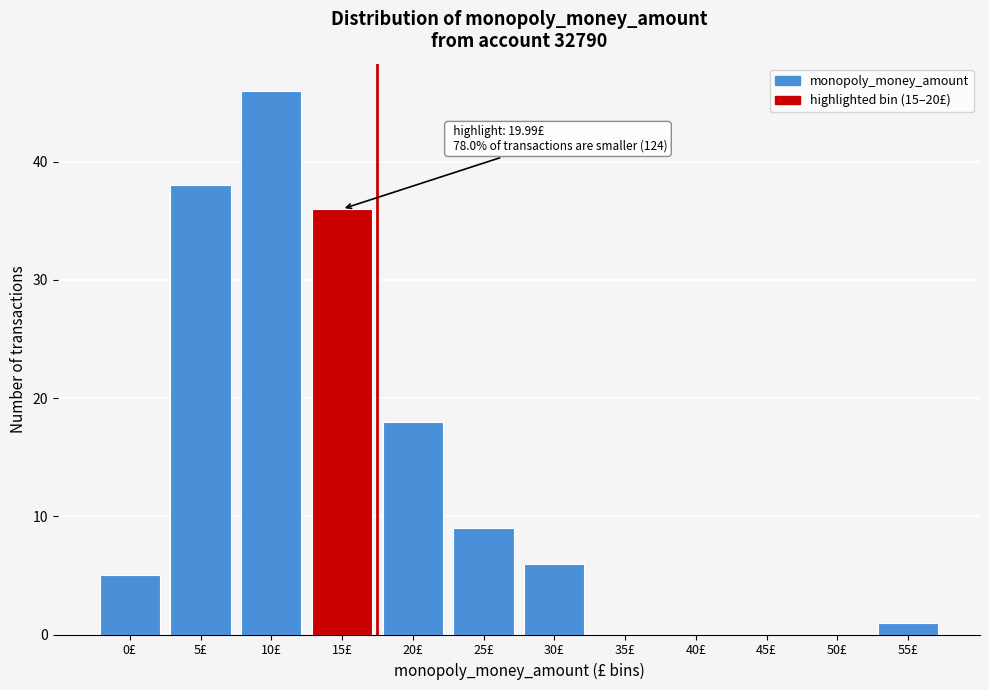

Reading left to right, list all the values displayed in this chart.

0£=5	5£=38	10£=46	15£=36	20£=18	25£=9	30£=6	35£=0	40£=0	45£=0	50£=0	55£=1